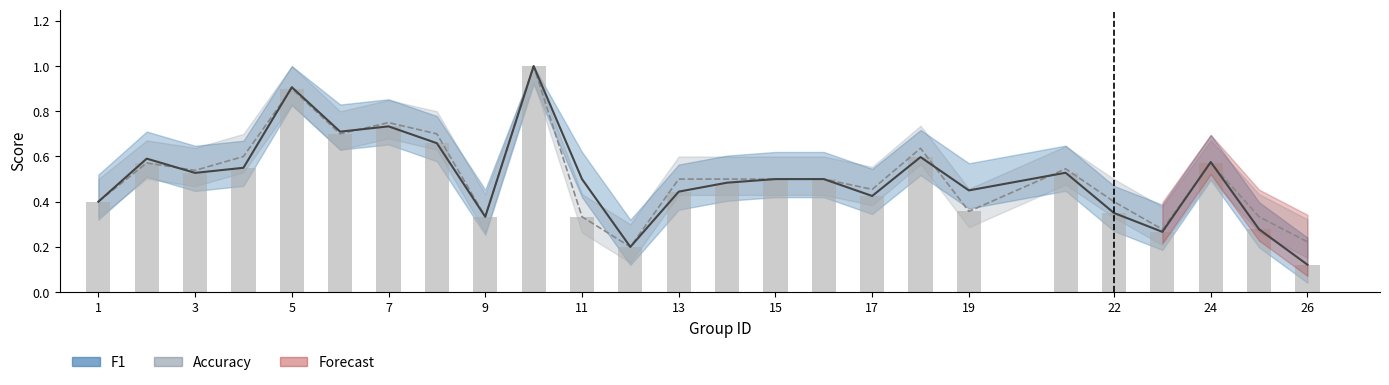

At which label does accuracy reach its peak?

10